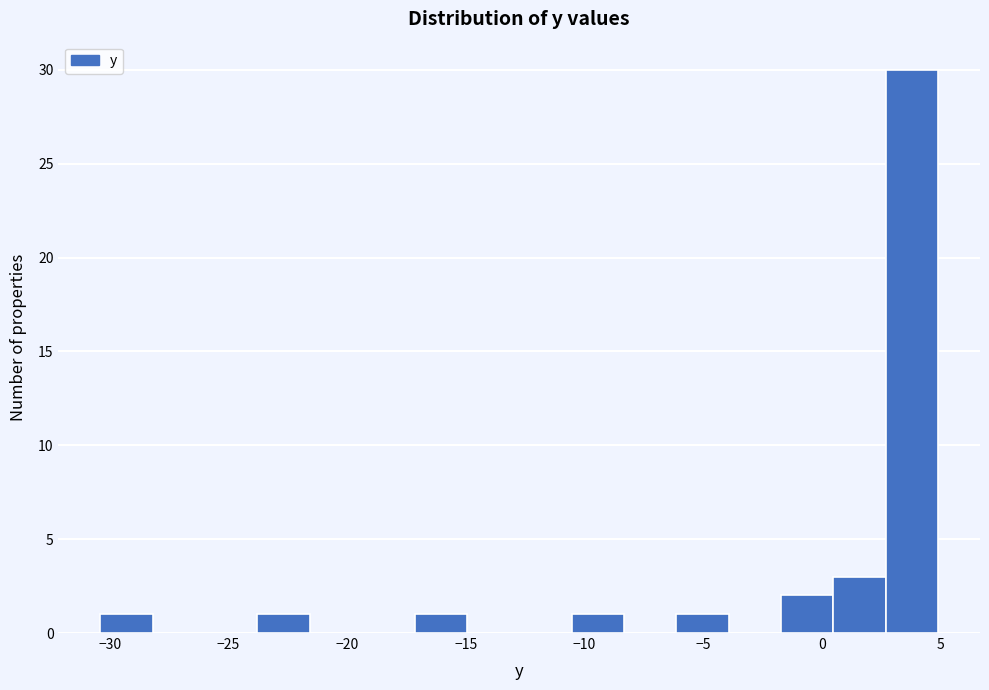

Which range on the x-axis has the tallest bar?

2.5 to 5.0